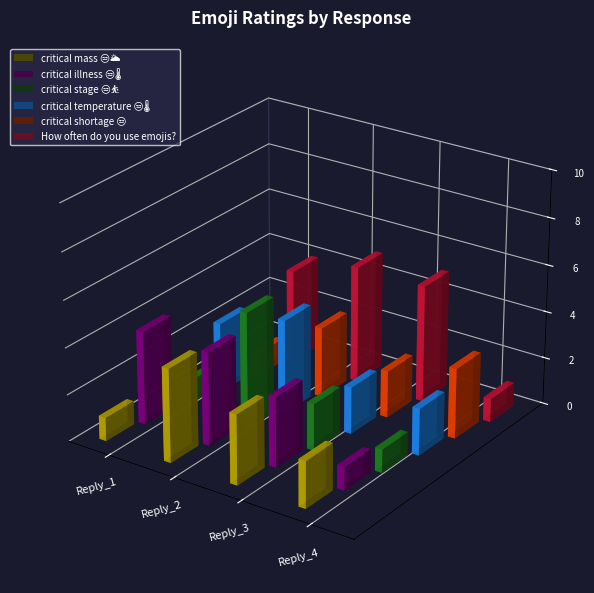

What value does the critical mass 😒🌥️ series have at Reply_2?

4